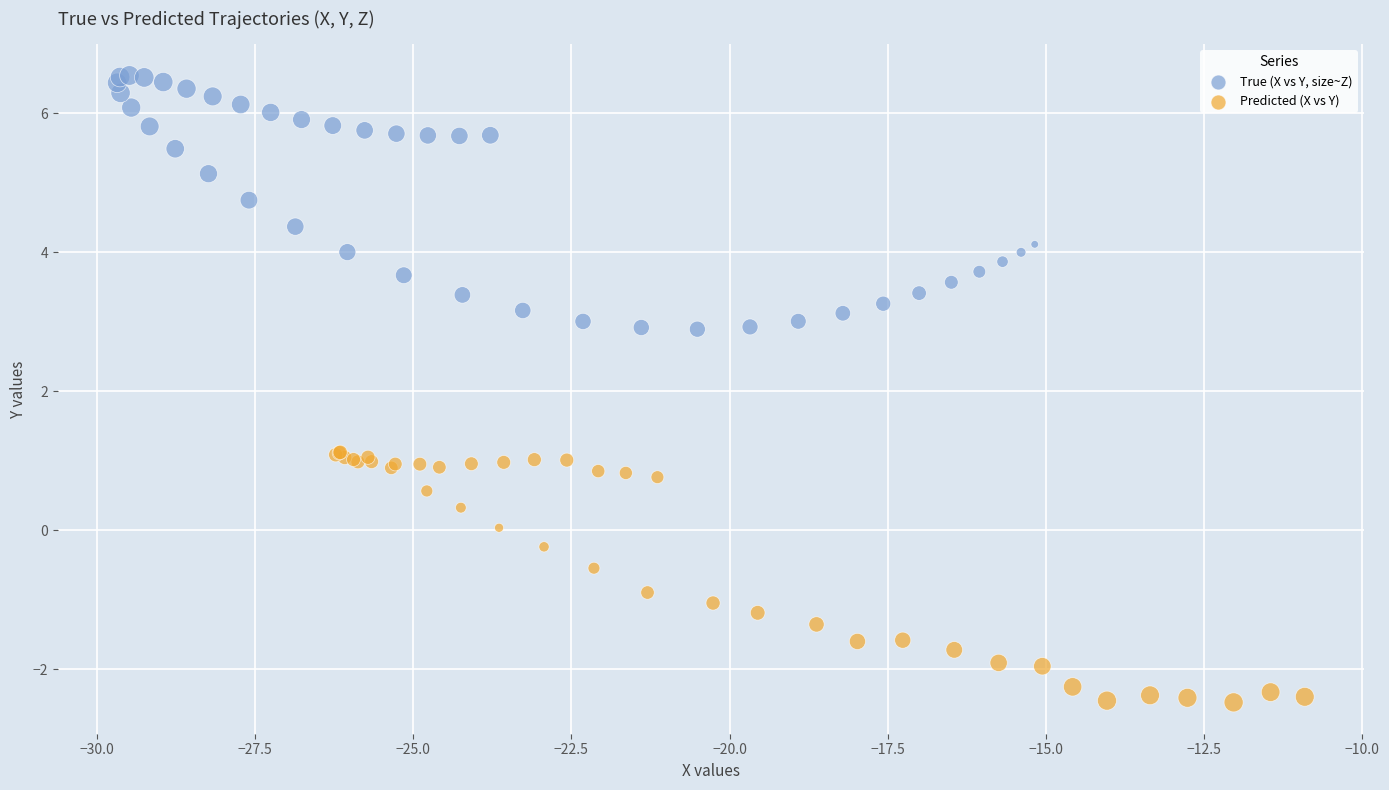

Which series reaches the maximum Y coordinate?

True (X vs Y, size~Z)